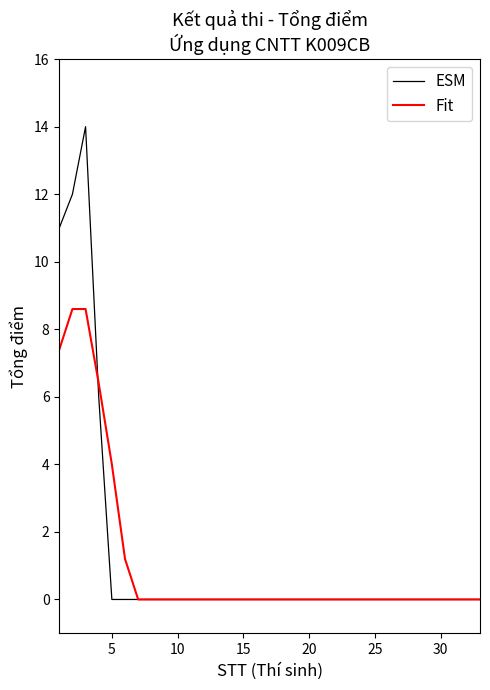

Which series has the widest spread of values?

ESM